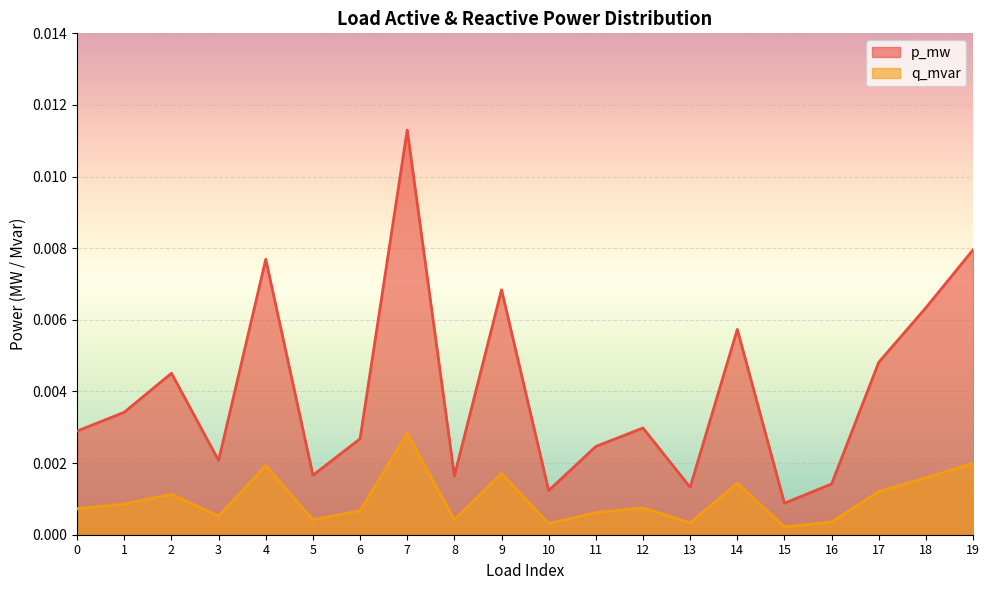

Which series has the largest range (max minus min)?

p_mw